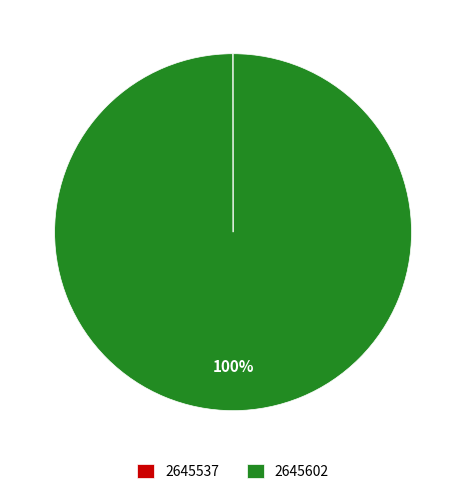

What is the majority slice?

2645602